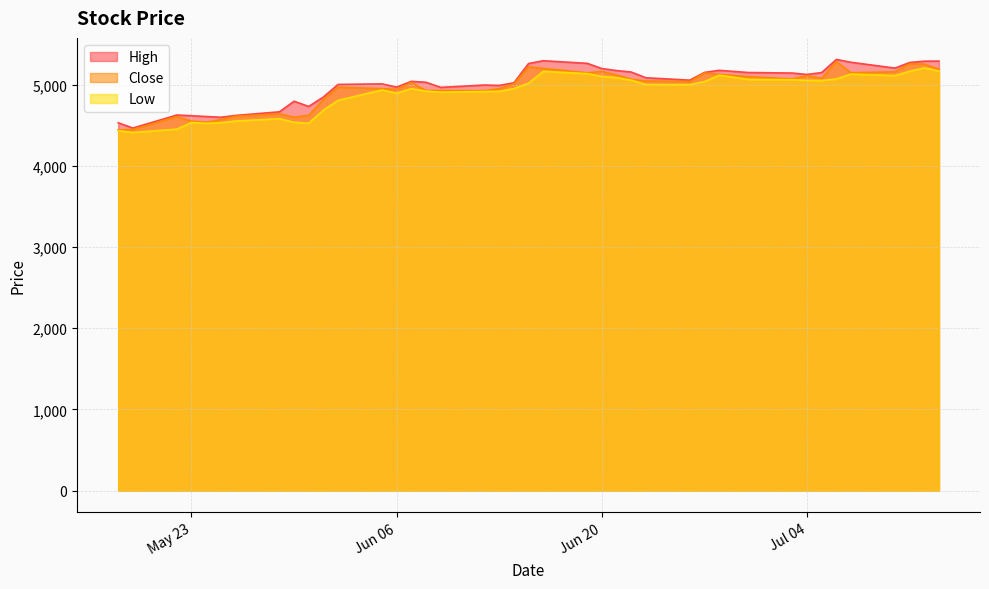

What is the maximum value shown in the chart?

5310.0